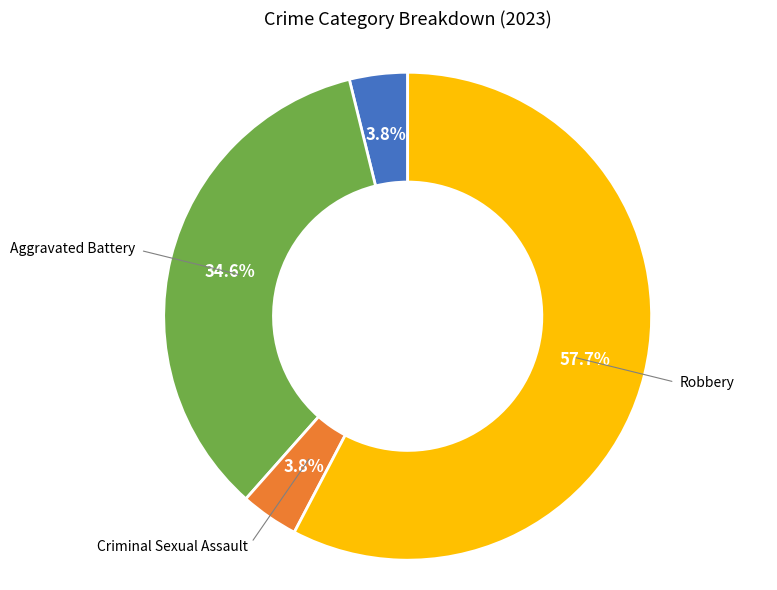

What is the majority slice?

Robbery